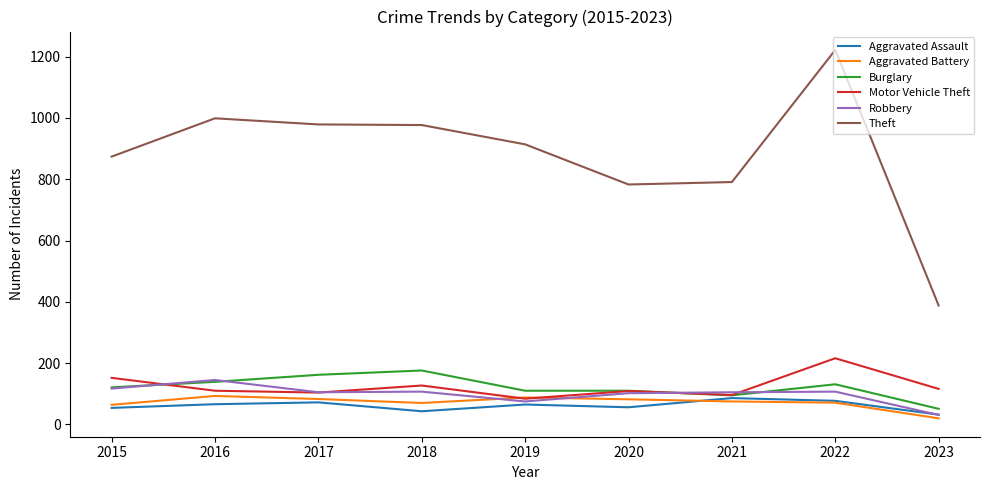

Where does the Theft series first go above 914?

2016